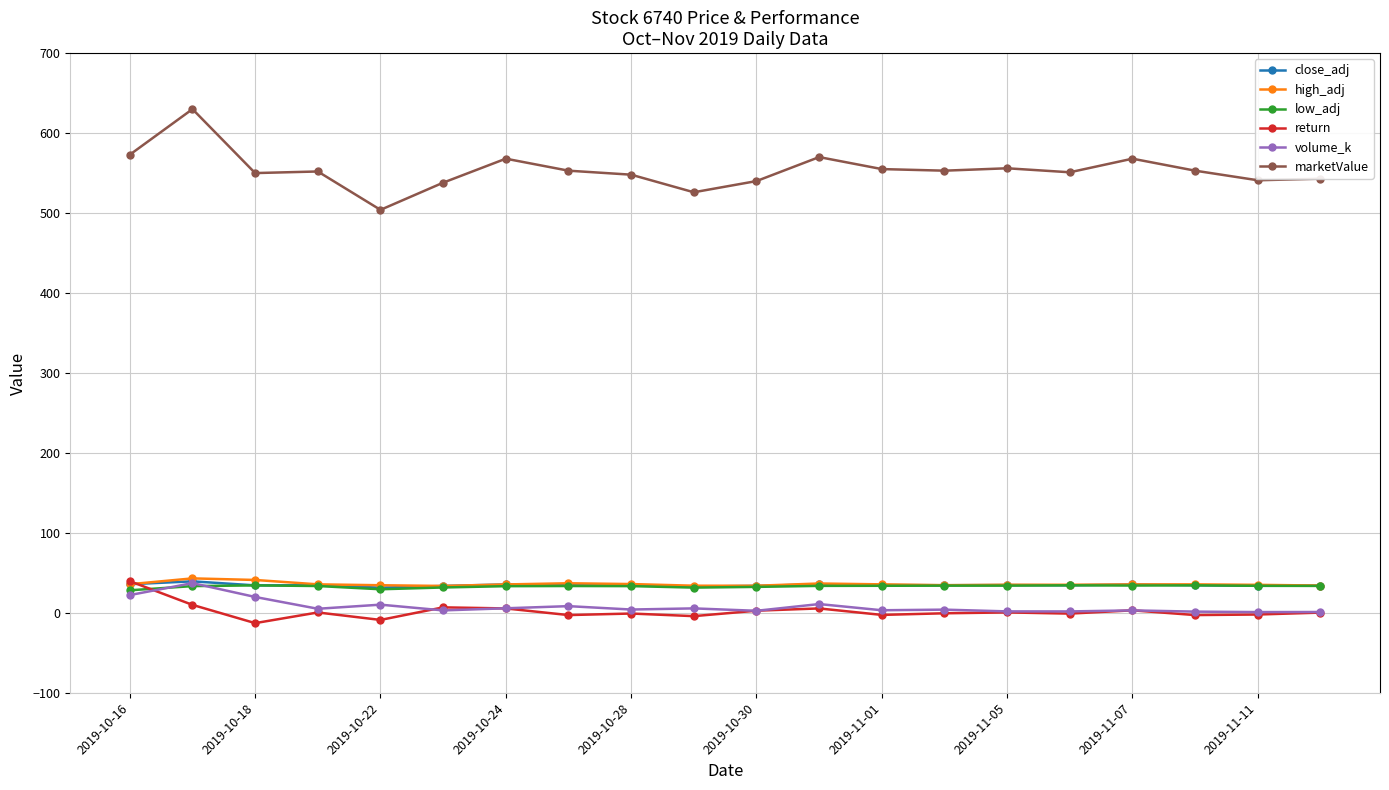

What is the value of the marketValue point at the 11th from the left?

540.0